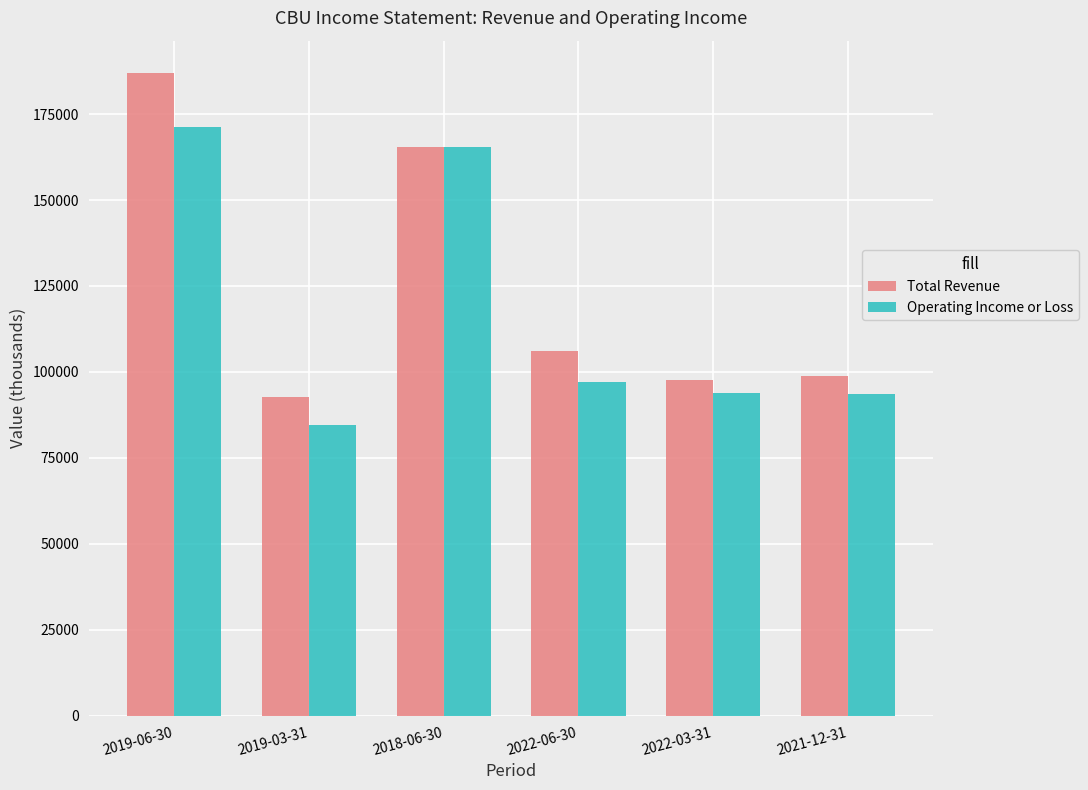

True or false: Total Revenue has a value of 92700 at 2019-03-31.

True